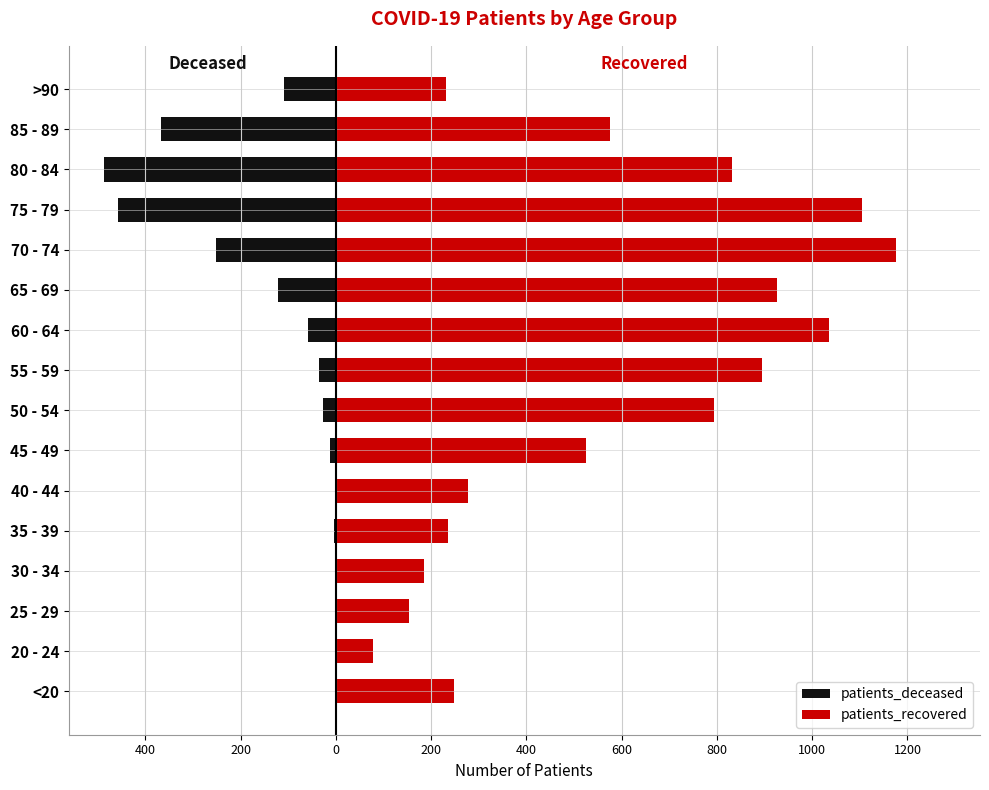

Reading right to left, extract all data points from this chart.

patients_deceased: -110	-368	-488	-458	-252	-122	-59	-36	-28	-13	-3	-4	-3	0	0	-2
patients_recovered: 231	576	831	1104	1176	926	1035	894	794	524	278	235	185	154	78	247